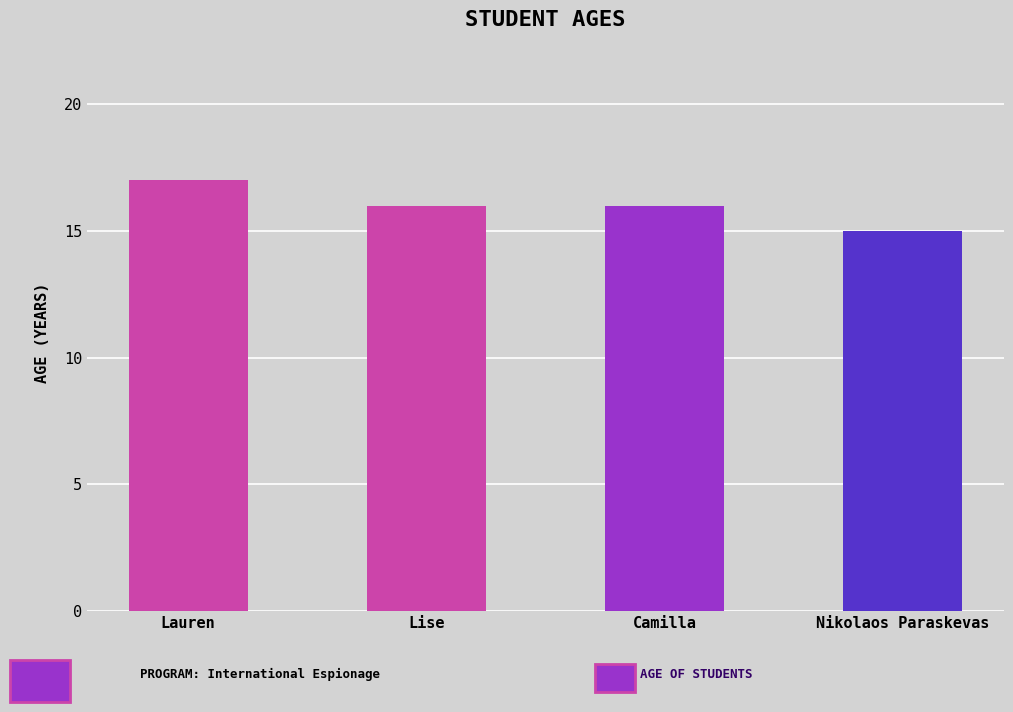

What is the label of the 1st bar from the right?

Nikolaos Paraskevas